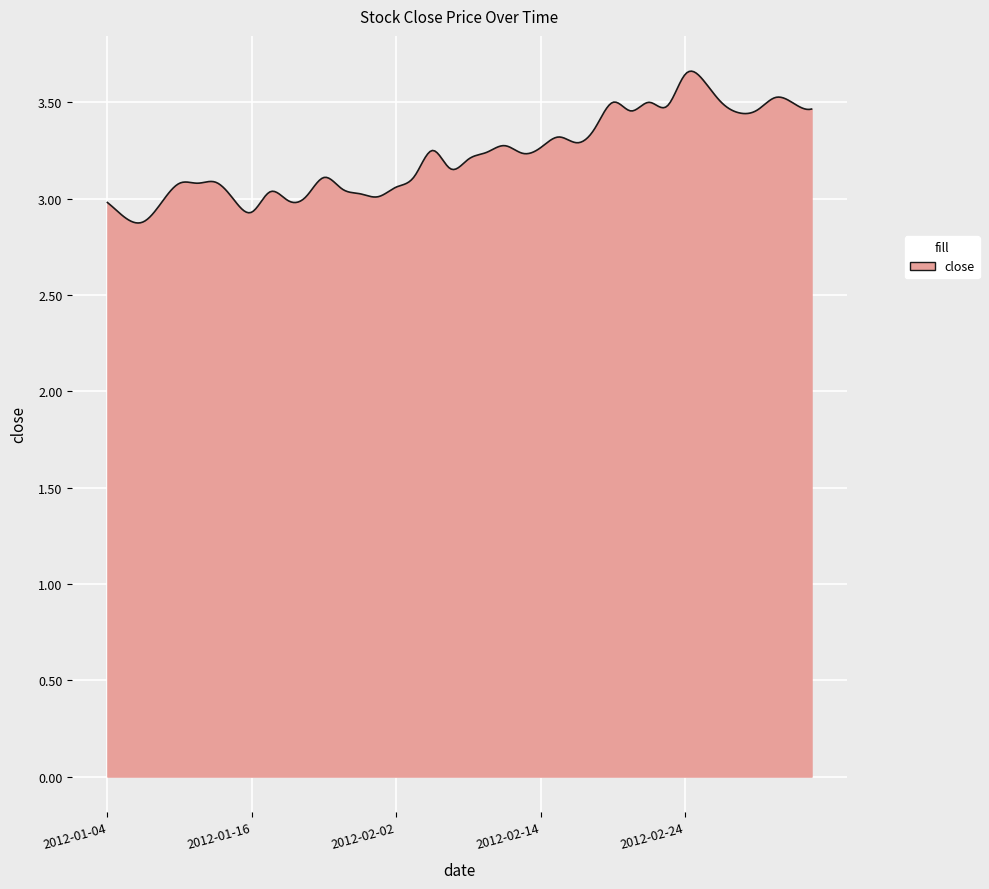

What is the difference between the maximum and minimum values?

0.8